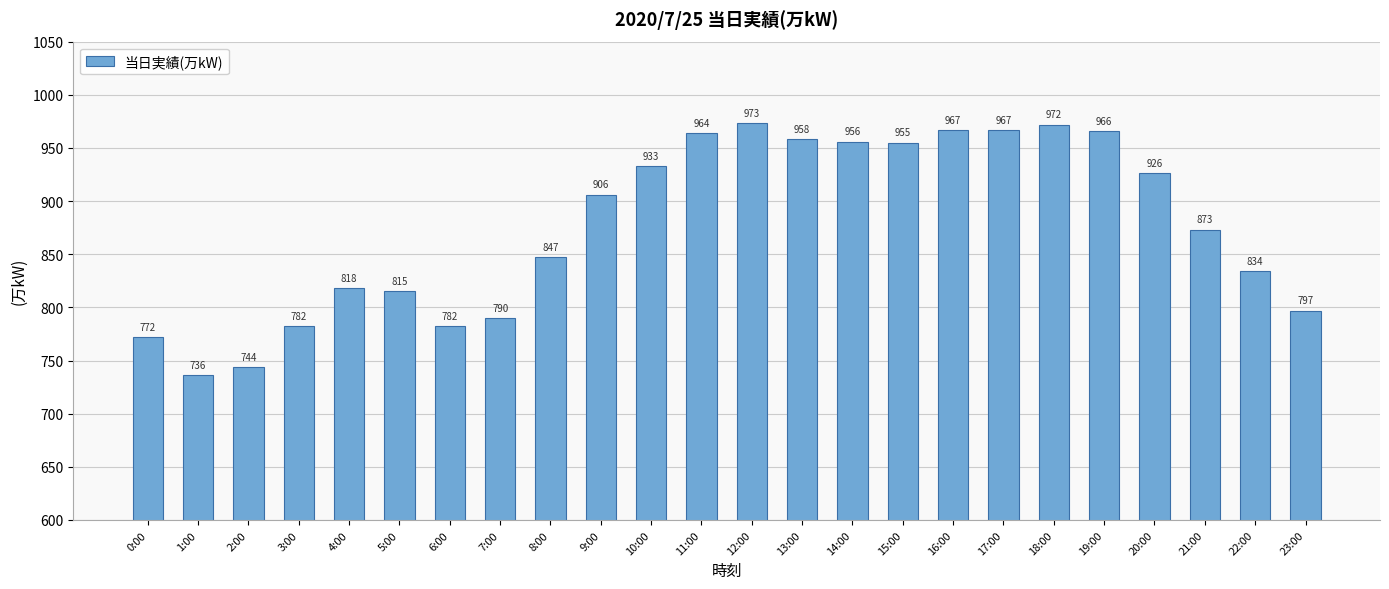

Does the chart contain any negative values?

No